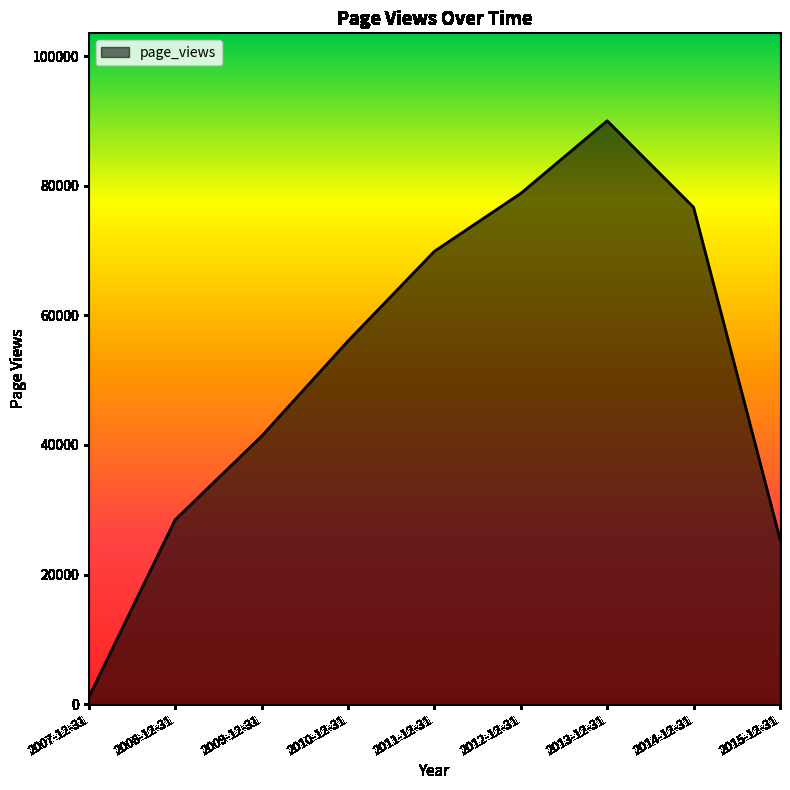

List the labels in order of value, largest first.

2013-12-31, 2012-12-31, 2014-12-31, 2011-12-31, 2010-12-31, 2009-12-31, 2008-12-31, 2015-12-31, 2007-12-31